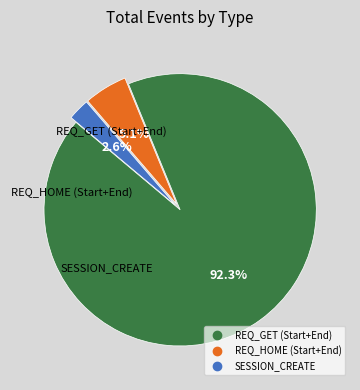

Does any single category account for the majority?

Yes